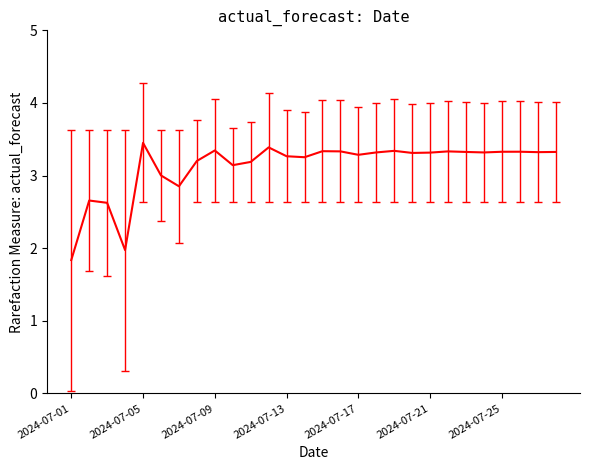

What is the difference between the second highest and second lowest values?

1.4